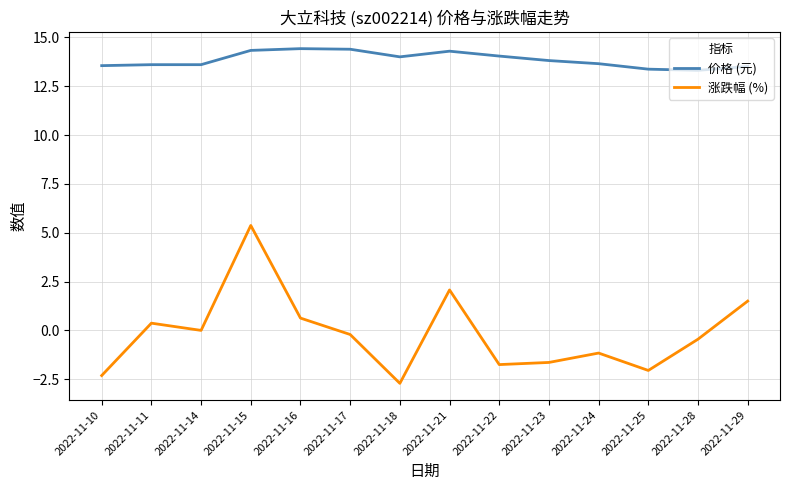

How many lines are shown in the chart?

2